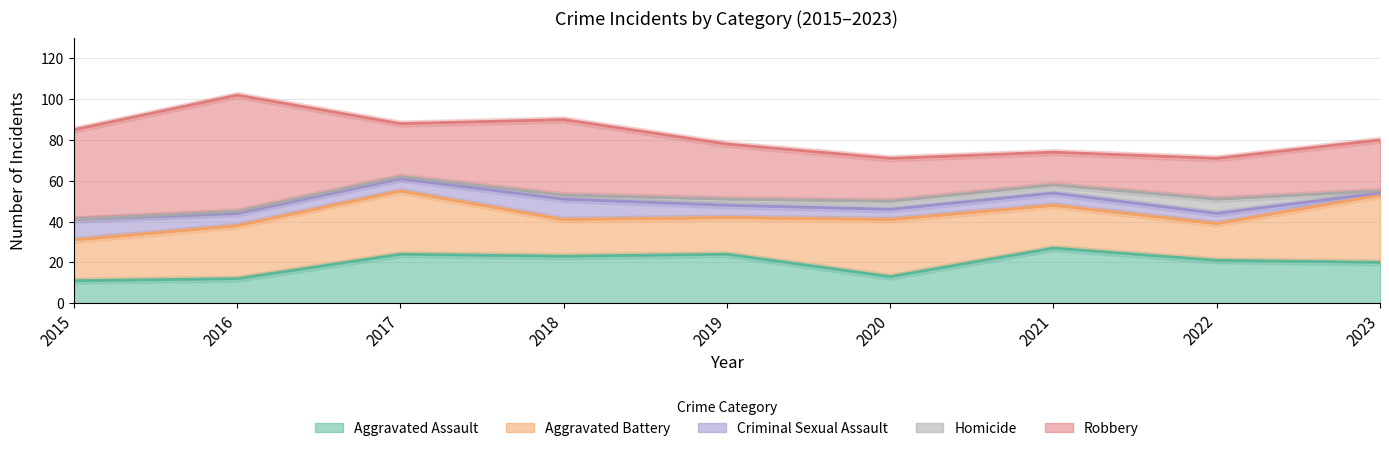

Reading left to right, what are all the values shown in this chart?

Aggravated Assault: 11	12	24	23	24	13	27	21	20
Aggravated Battery: 20	26	31	18	18	28	21	18	33
Criminal Sexual Assault: 10	6	6	10	6	5	6	5	1
Homicide: 0	1	1	2	3	4	4	7	1
Robbery: 44	57	26	37	27	21	16	20	25